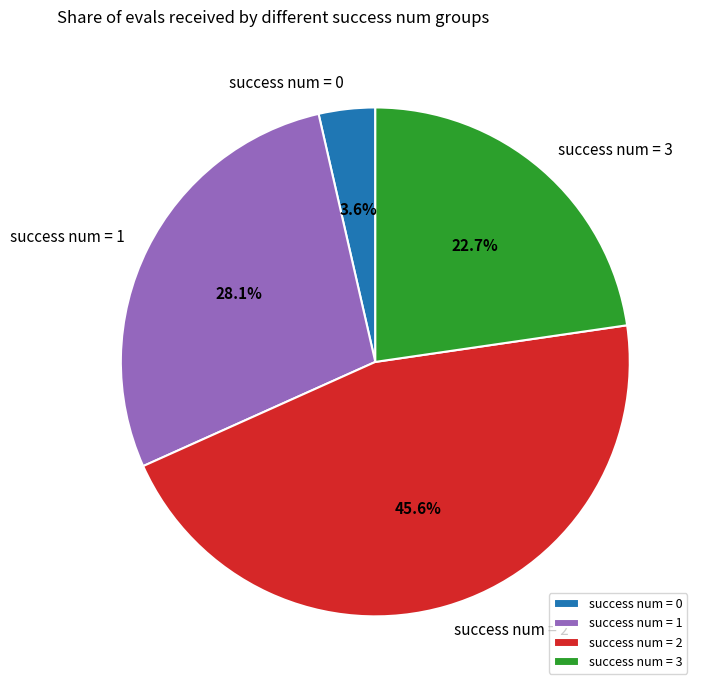

Rank the categories by value from highest to lowest.

success num = 2, success num = 1, success num = 3, success num = 0